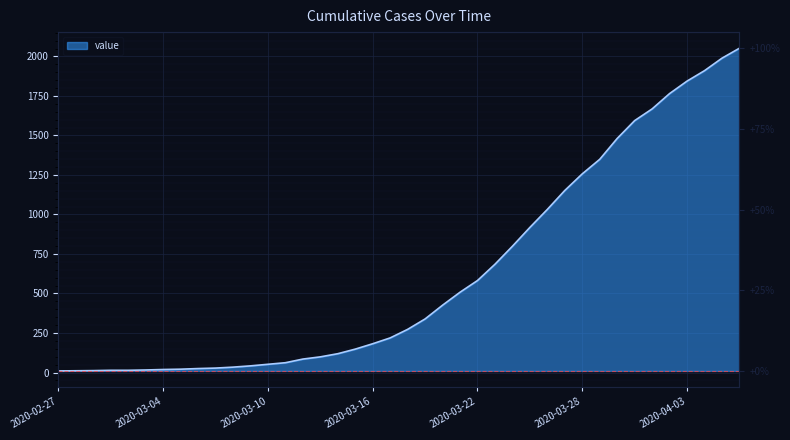

What is the value of the 18th point from the left?

148